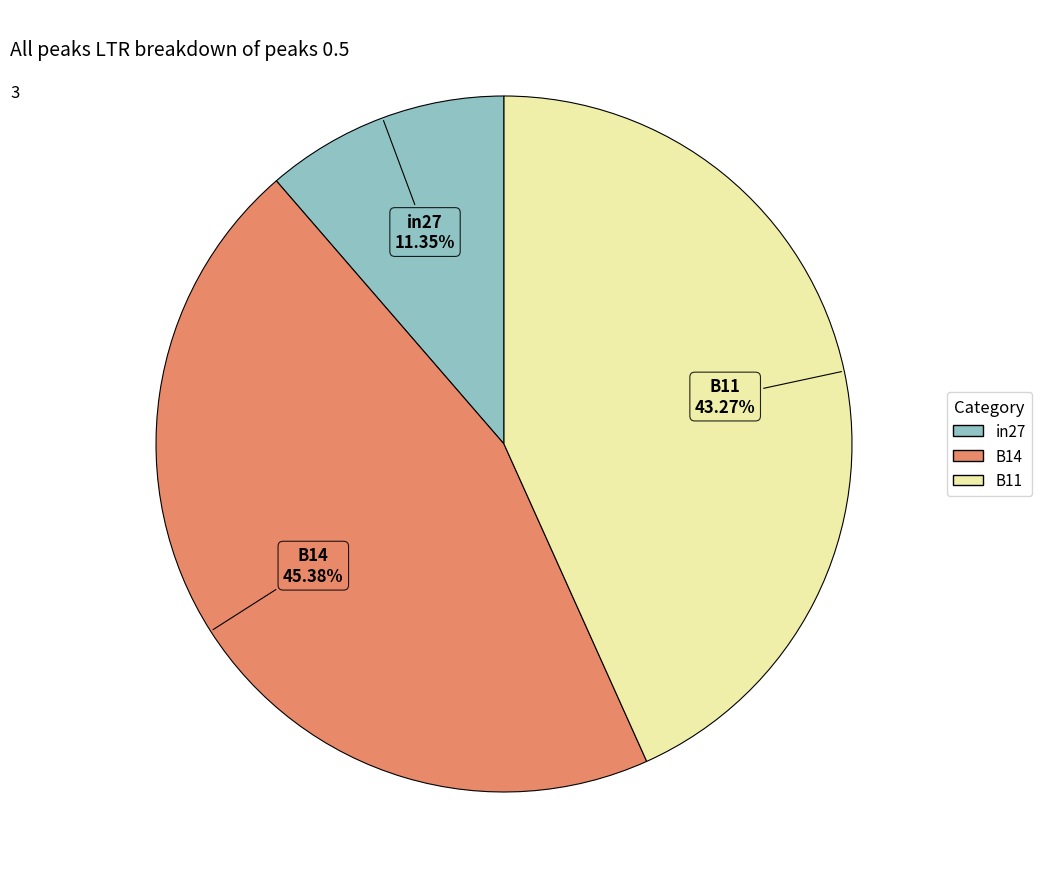

Which has a higher value, B11 or in27?

B11